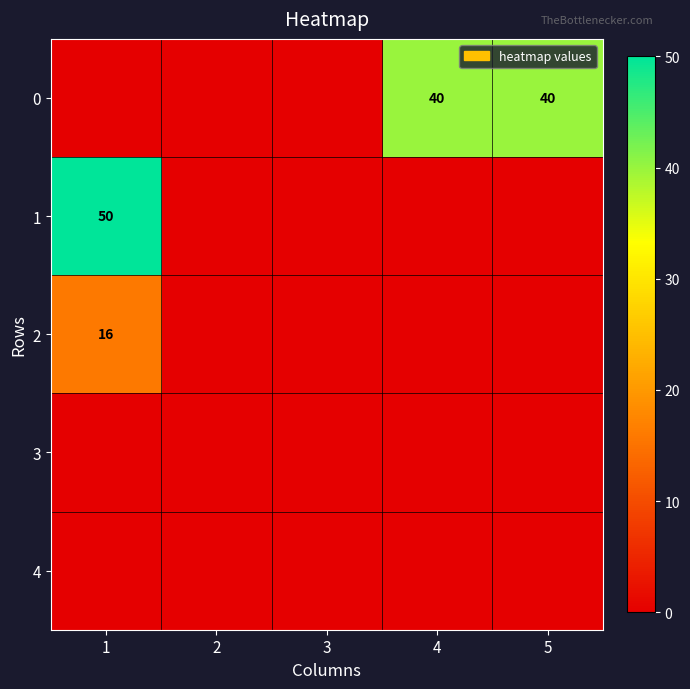

Is it true that 0 equals 40 at 5?

True